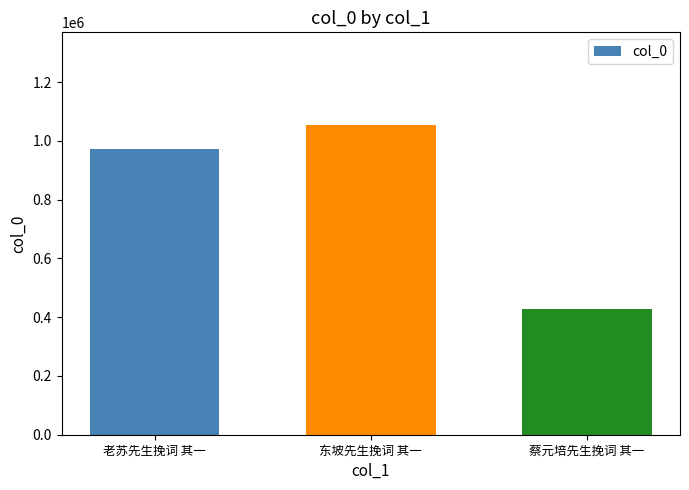

How many values are between 426772 and 1053574?

3